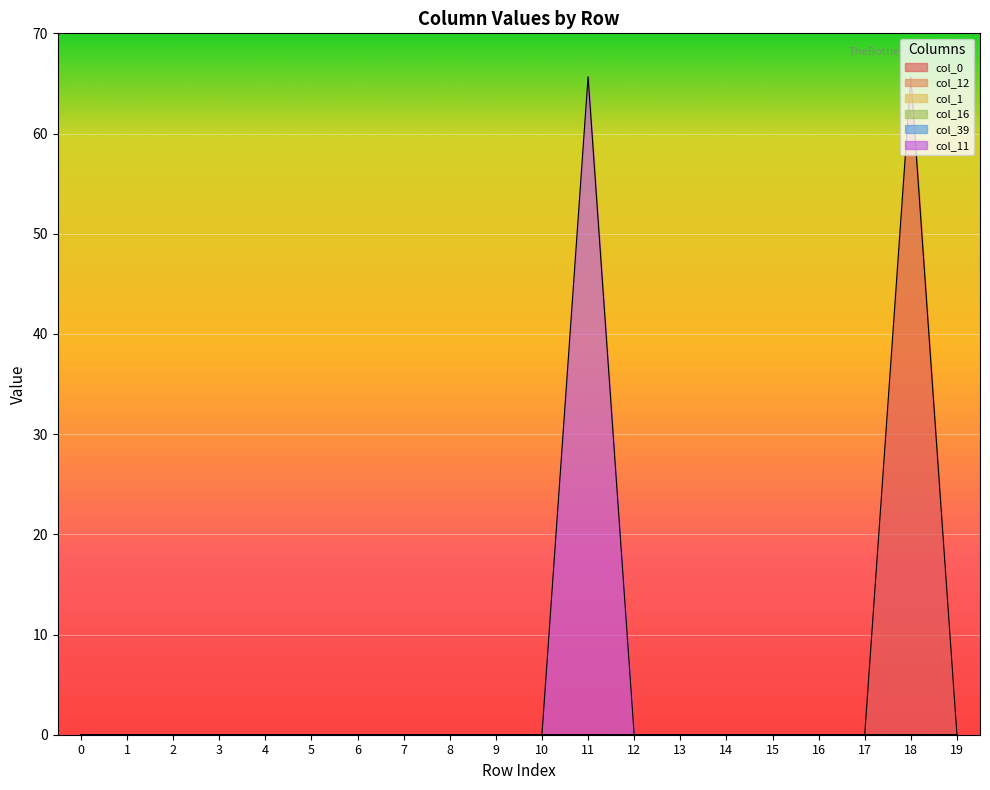

The value of col_0 at 12 is 43.7. True or false?

False